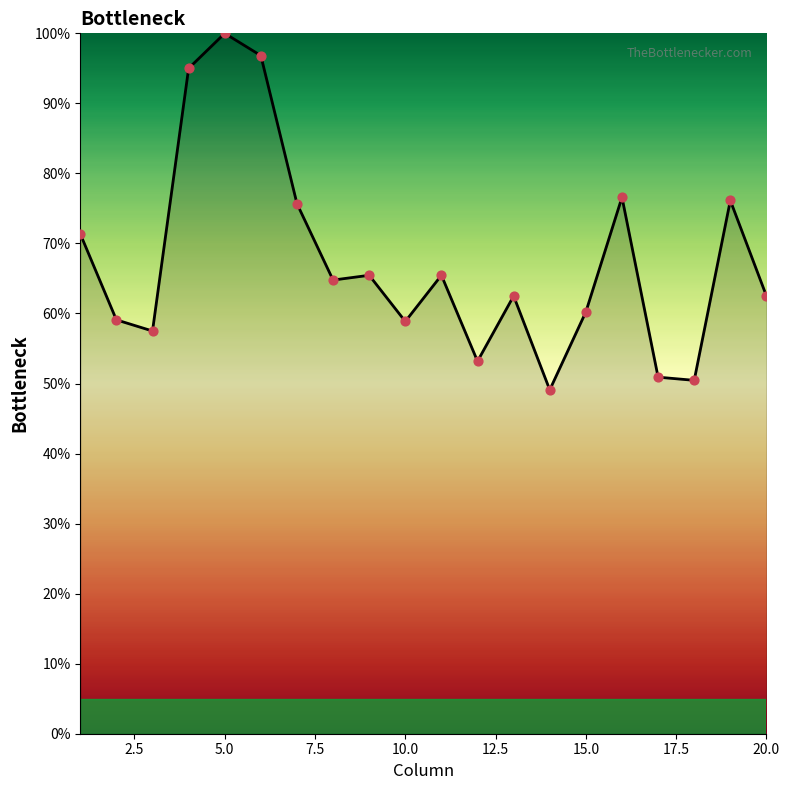

What is the greatest value displayed?

100.0